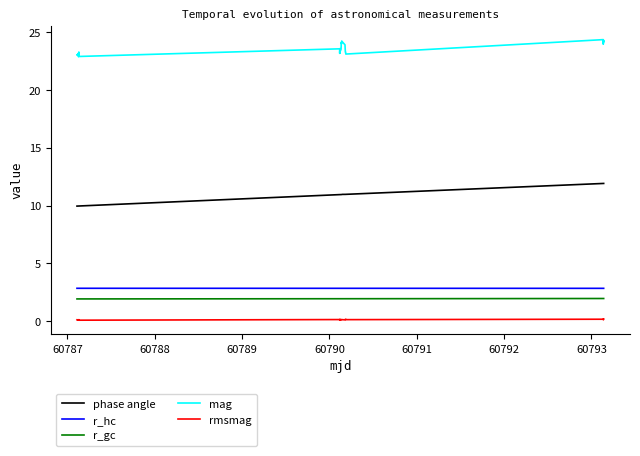

What is the lowest value of the mag series?

22.9